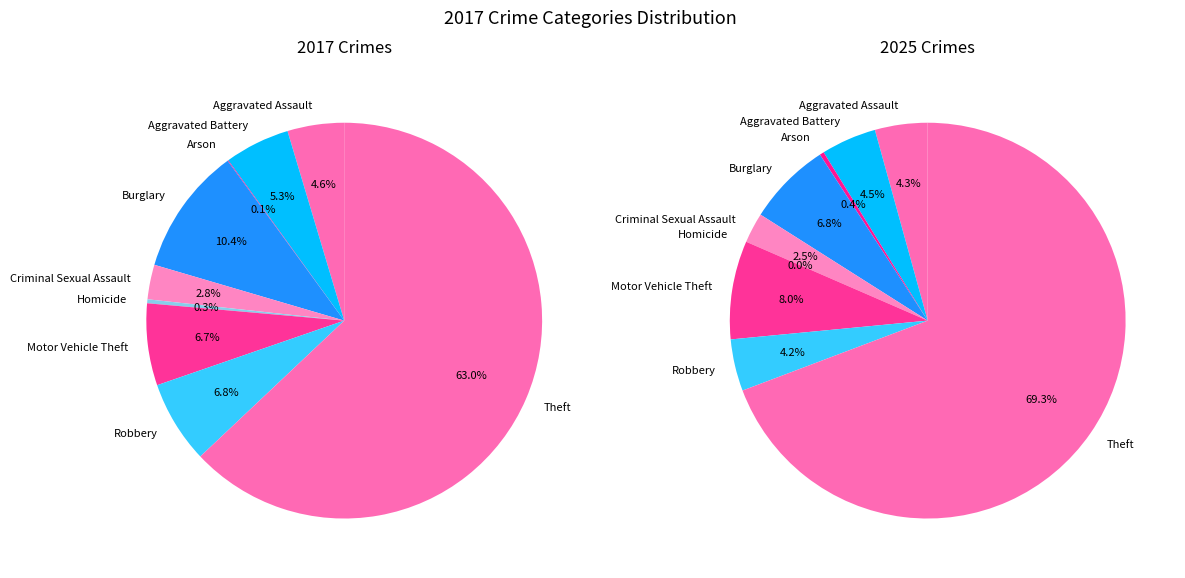

What percentage is the values_2025 slice, to the nearest percent?

5%